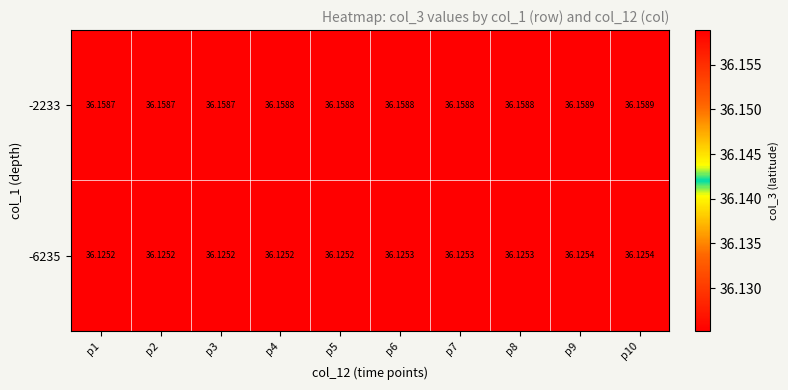

Rank the series at p7 from lowest to highest value.

-6235, -2233